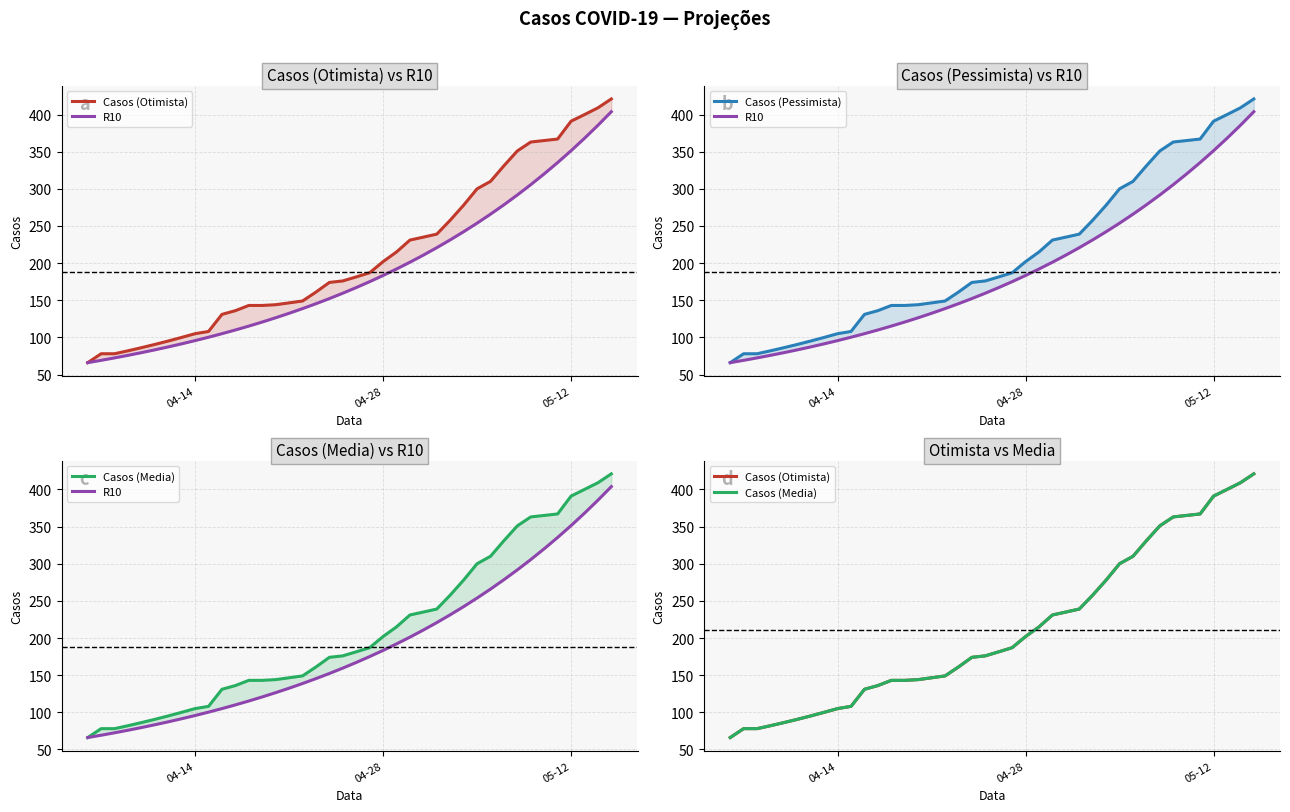

Reading left to right, transcribe all the data shown in this chart.

Casos (Otimista): 66.0	78.0	78.0	82.0	86.2	90.5	95.2	100.0	105.0	108.0	131.0	136.0	143.0	143.0	144.0	146.5	149.0	161.0	174.0	176.0	181.4	187.0	202.0	215.0	231.0	235.0	239.0	257.8	278.0	300.0	310.0	331.0	351.0	363.0	365.0	367.0	391.0	399.9	409.0	421.0
R10: 66.0	69.1	72.4	75.9	79.5	83.2	87.2	91.4	95.7	100.2	105.0	110.0	115.2	120.7	126.5	132.5	138.8	145.4	152.3	159.5	167.1	175.0	183.3	192.1	201.2	210.8	220.8	231.3	242.3	253.8	265.9	278.5	291.7	305.6	320.1	335.3	351.3	368.0	385.5	403.8
Casos (Pessimista): 66.0	78.0	78.0	82.0	86.2	90.5	95.2	100.0	105.0	108.0	131.0	136.0	143.0	143.0	144.0	146.5	149.0	161.0	174.0	176.0	181.4	187.0	202.0	215.0	231.0	235.0	239.0	257.8	278.0	300.0	310.0	331.0	351.0	363.0	365.0	367.0	391.0	399.9	409.0	421.0
Casos (Media): 66.0	78.0	78.0	82.0	86.2	90.5	95.2	100.0	105.0	108.0	131.0	136.0	143.0	143.0	144.0	146.5	149.0	161.0	174.0	176.0	181.4	187.0	202.0	215.0	231.0	235.0	239.0	257.8	278.0	300.0	310.0	331.0	351.0	363.0	365.0	367.0	391.0	400.0	409.0	421.0